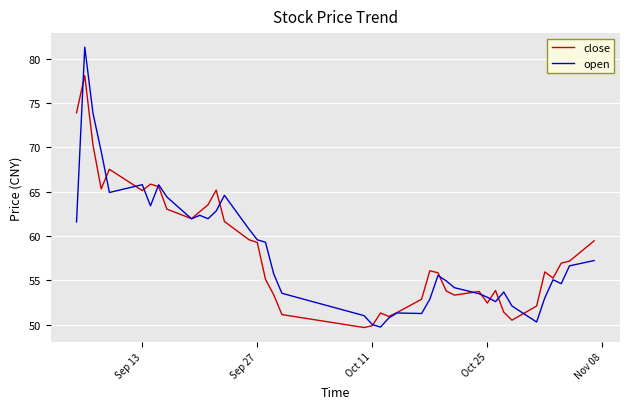

Which series has the widest spread of values?

open